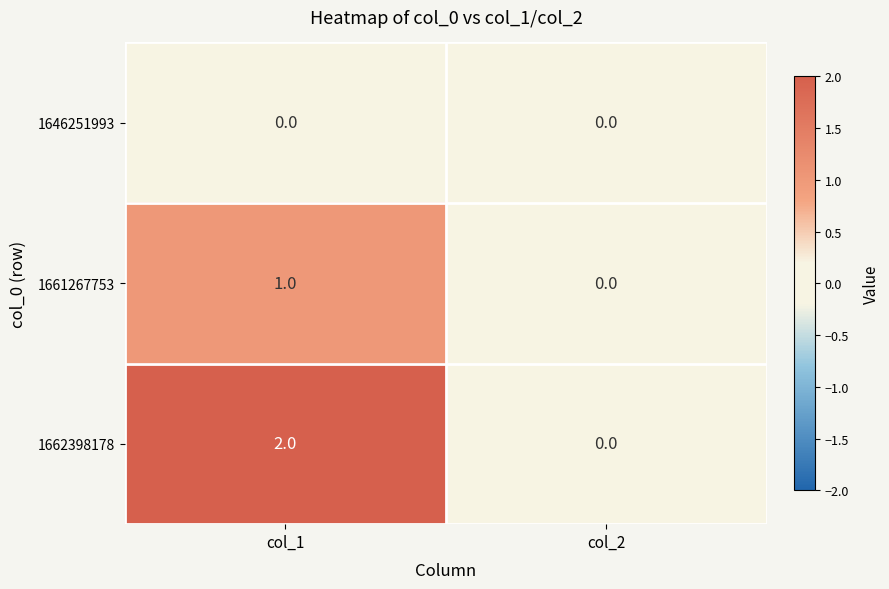

Which series has the largest total across all categories?

1662398178